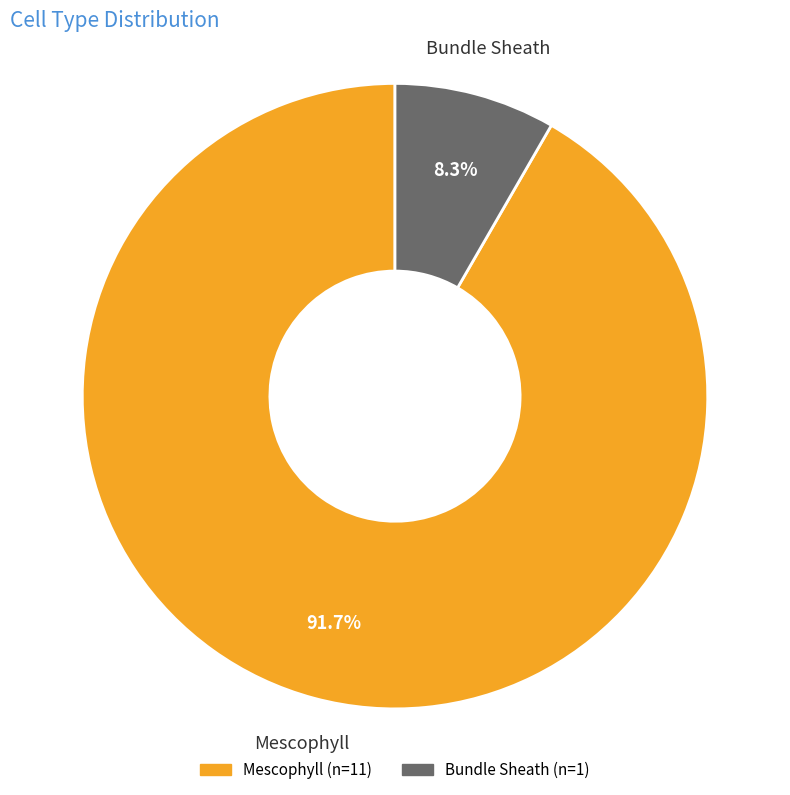

Rank the categories by value from lowest to highest.

Bundle Sheath, Mescophyll